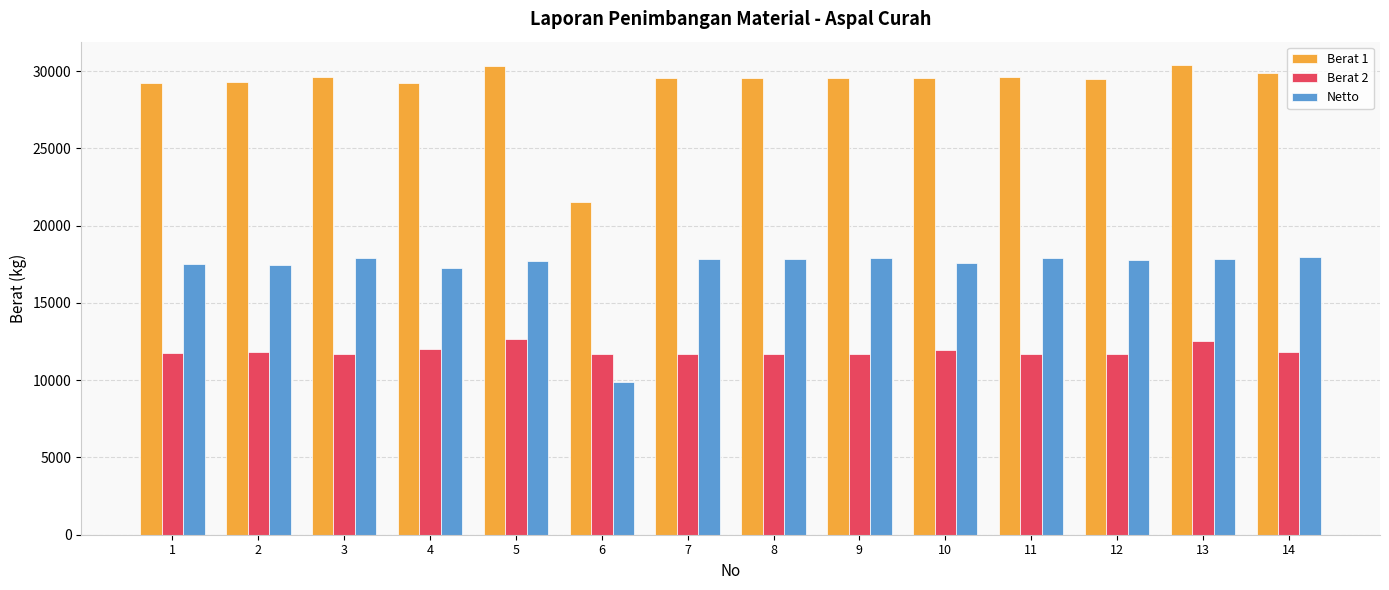

The value of Netto at 6 is 9870. True or false?

True